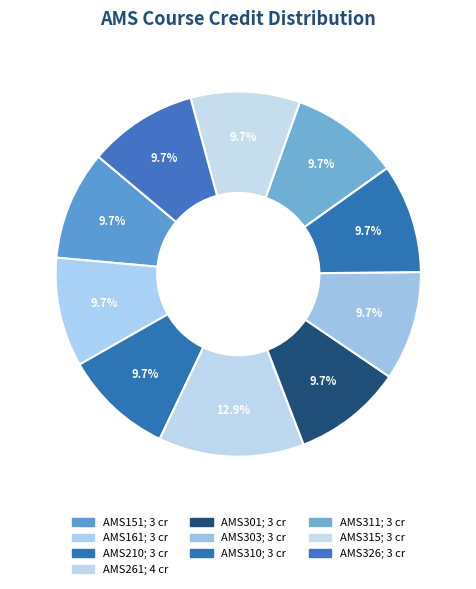

How many slices are in this pie chart?

10